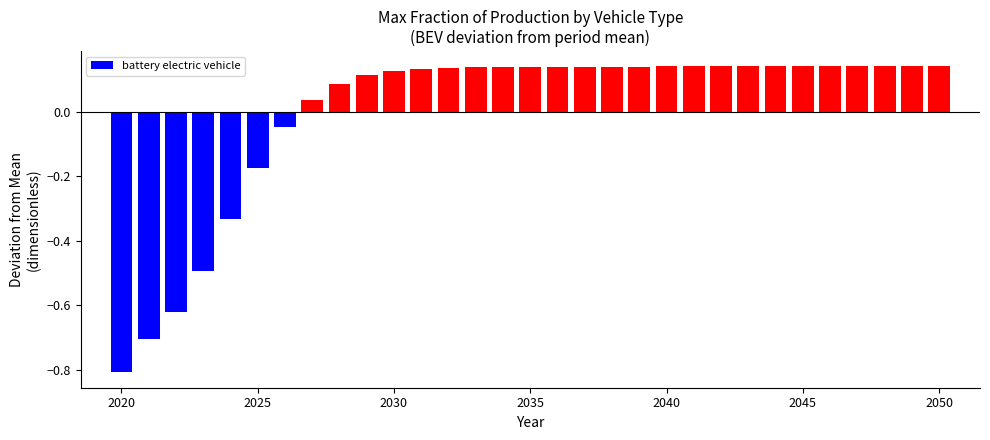

What is the minimum value shown in the chart?

-0.8